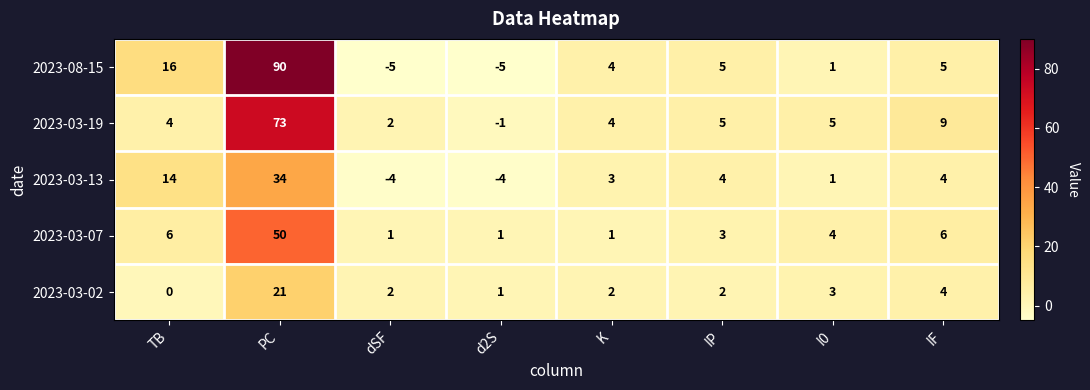

What is the minimum value for 2023-03-13?

-4